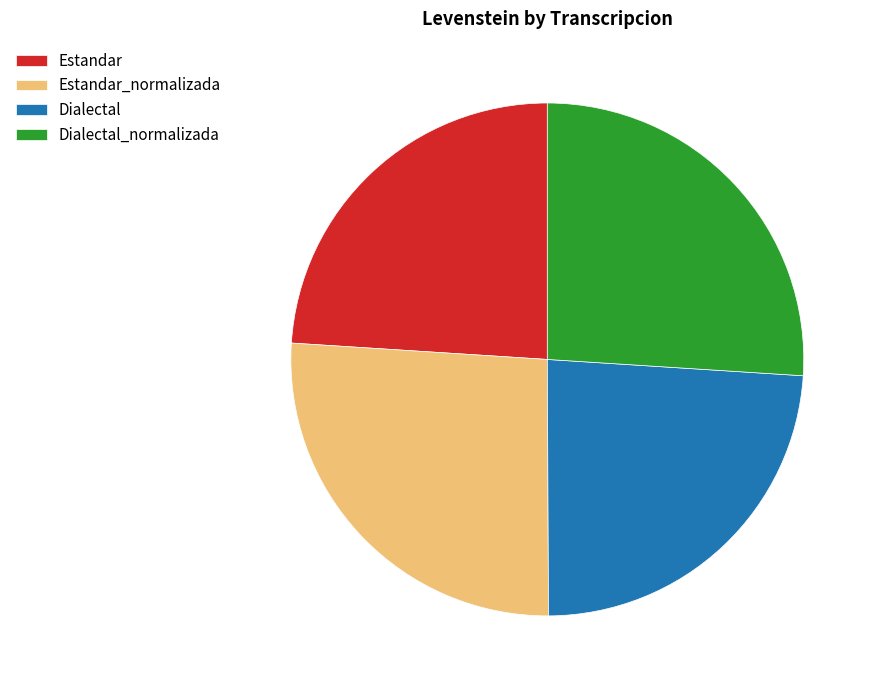

Is there a majority slice in this chart?

No